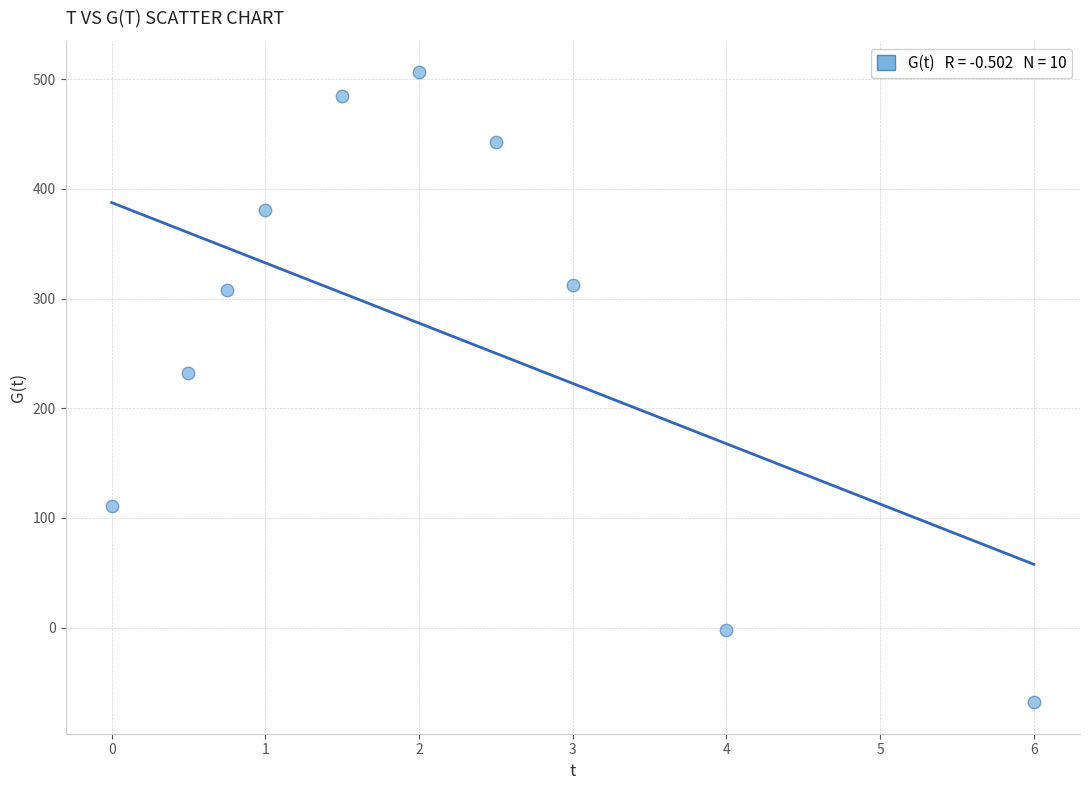

What Y value in the scatter plot is closest to 219?

231.7